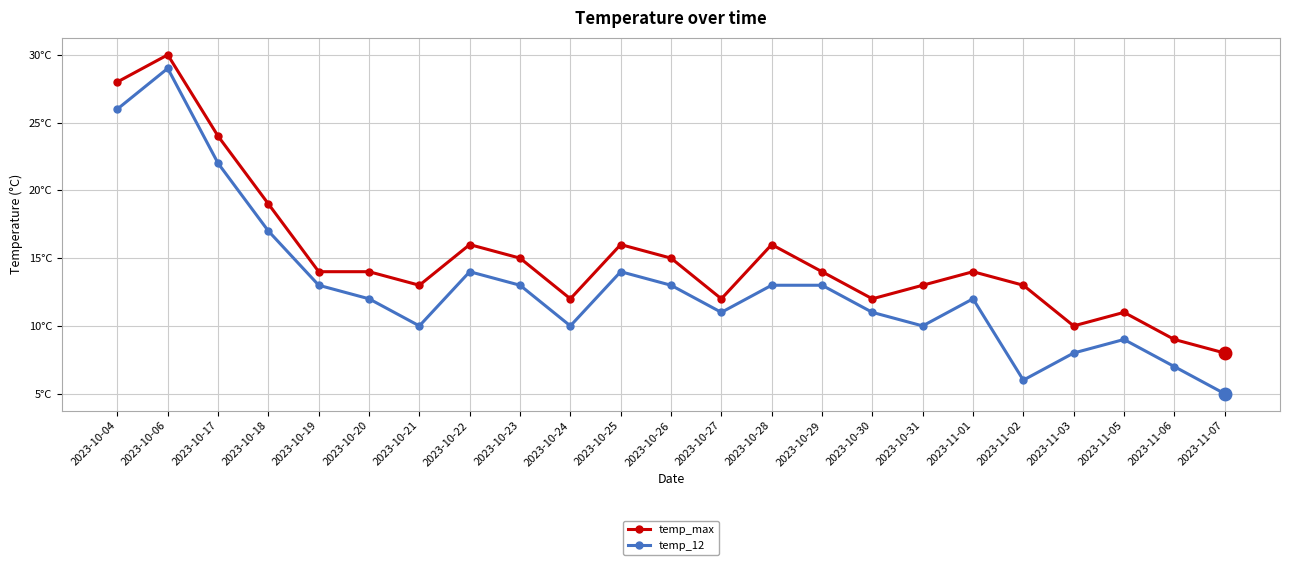

Is this an area chart (filled region under the line)?

No